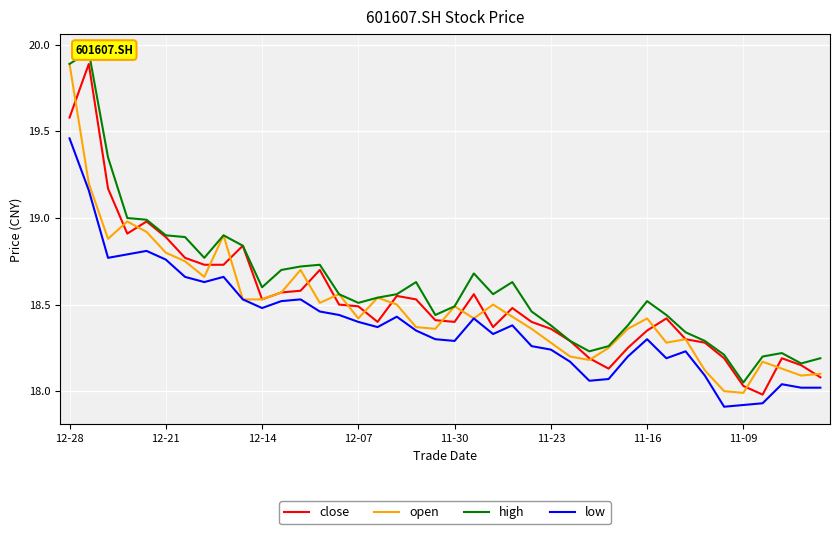

What is the value of the high point at the 35th from the left?

18.2